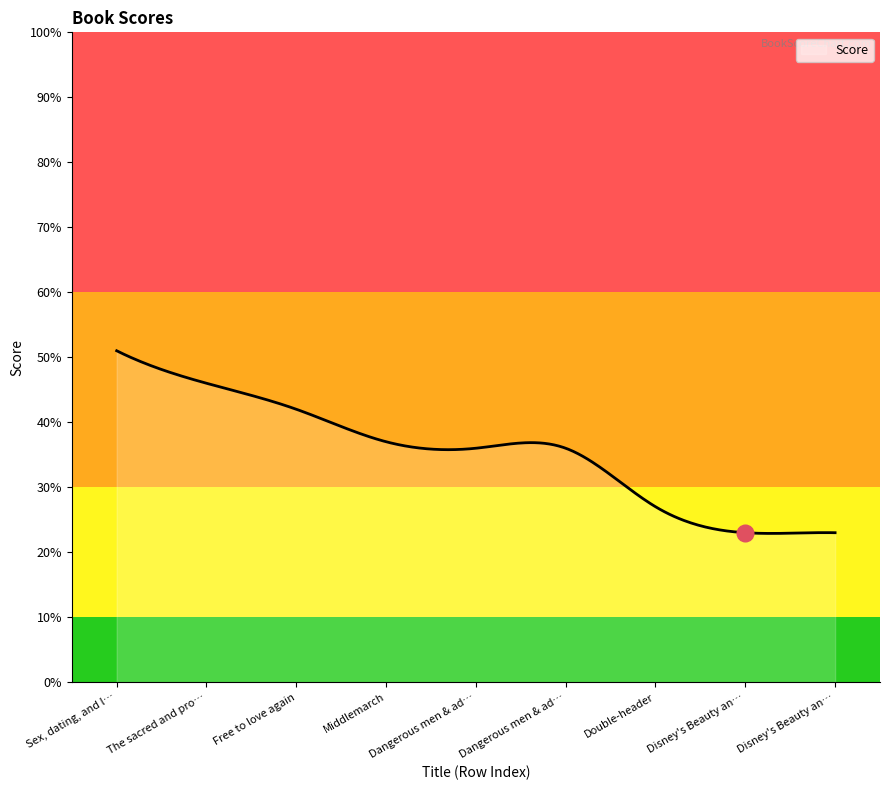

Count the number of data series in this chart.

1